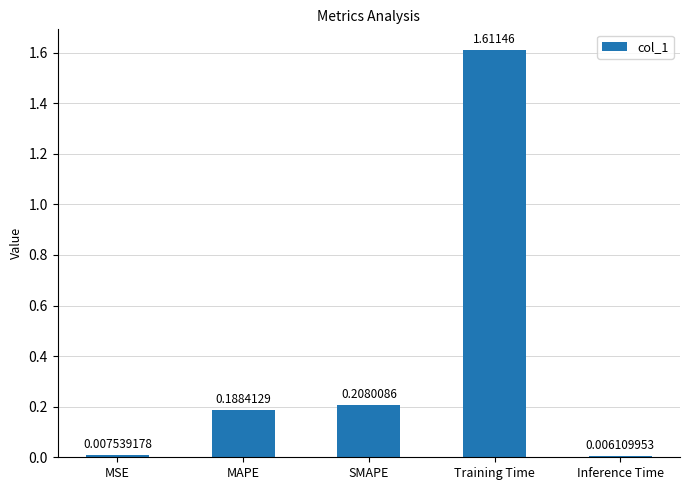

Rank the categories by value from highest to lowest.

Training Time, SMAPE, MAPE, MSE, Inference Time